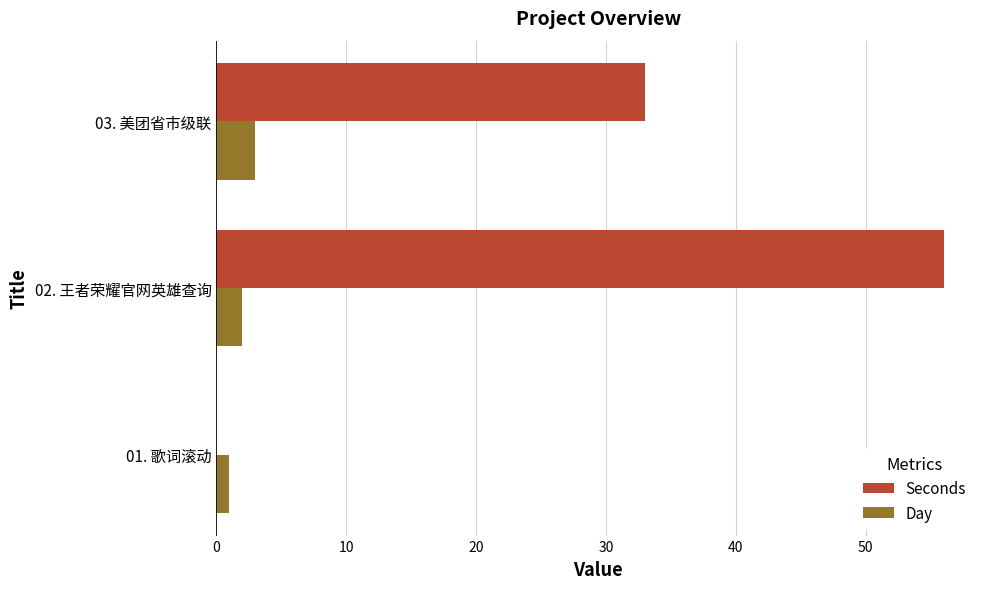

What is the sum of all Day values?

6